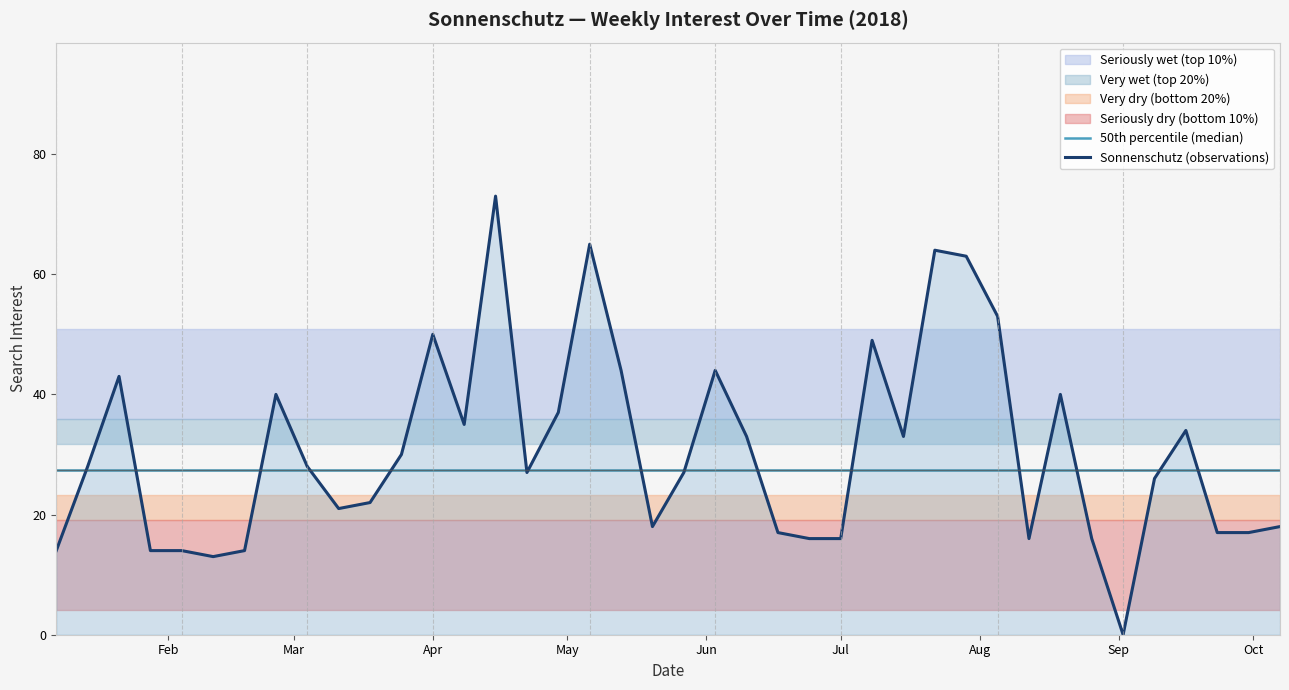

What is the maximum value for Sonnenschutz (observations)?

73.0